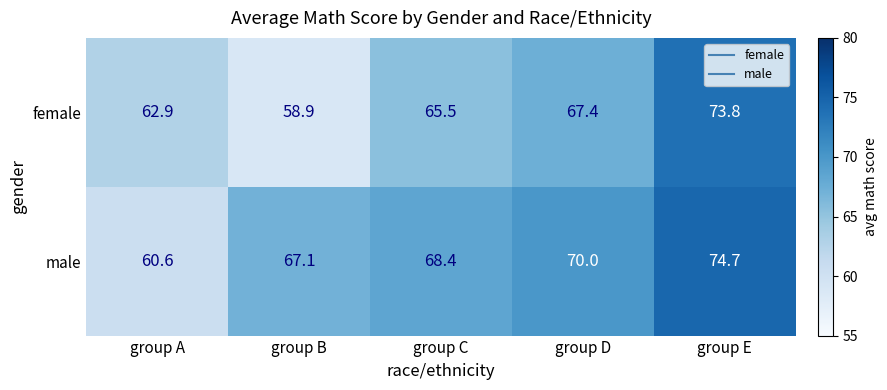

What is the sum of the female values at group D and group A?

130.3